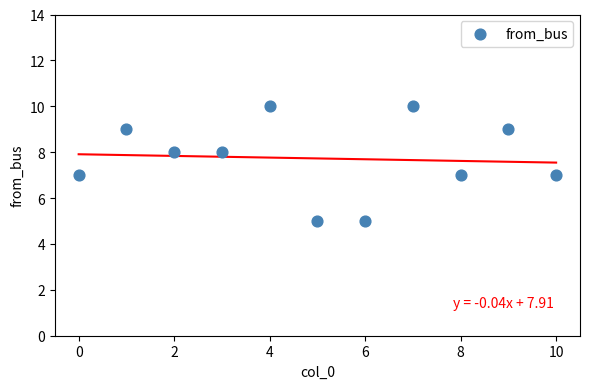

What is the range of Y values (max minus min)?

5